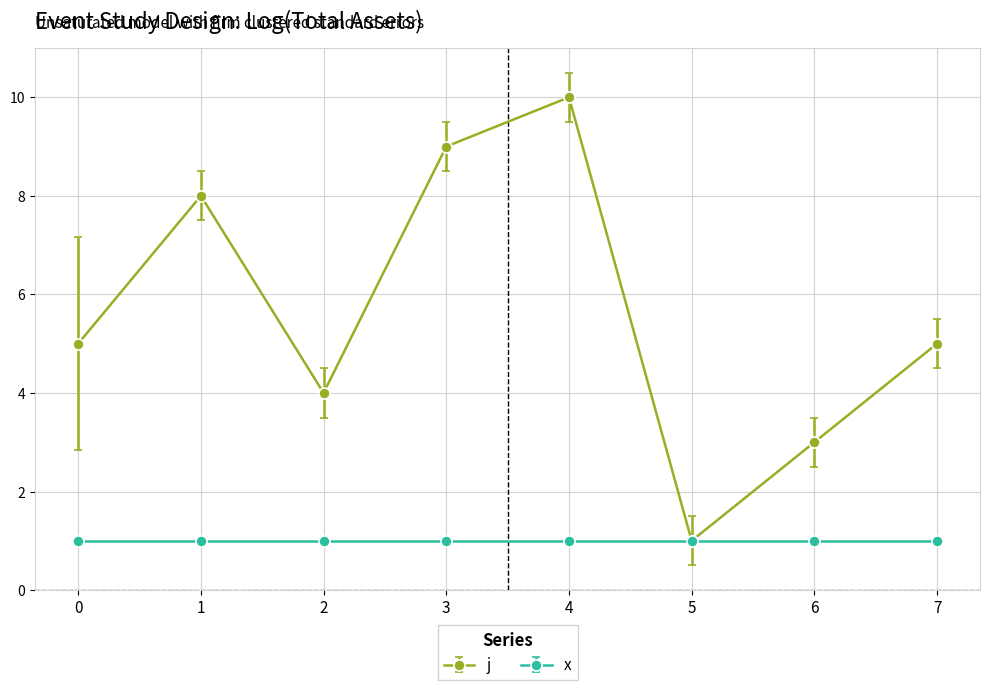

The value of j at 7 is 1. True or false?

False